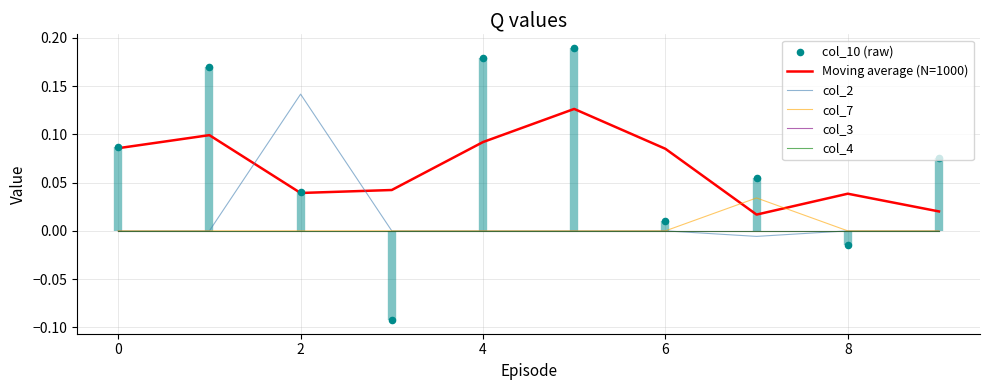

Which series has the widest spread of Y values?

col_10 (raw)